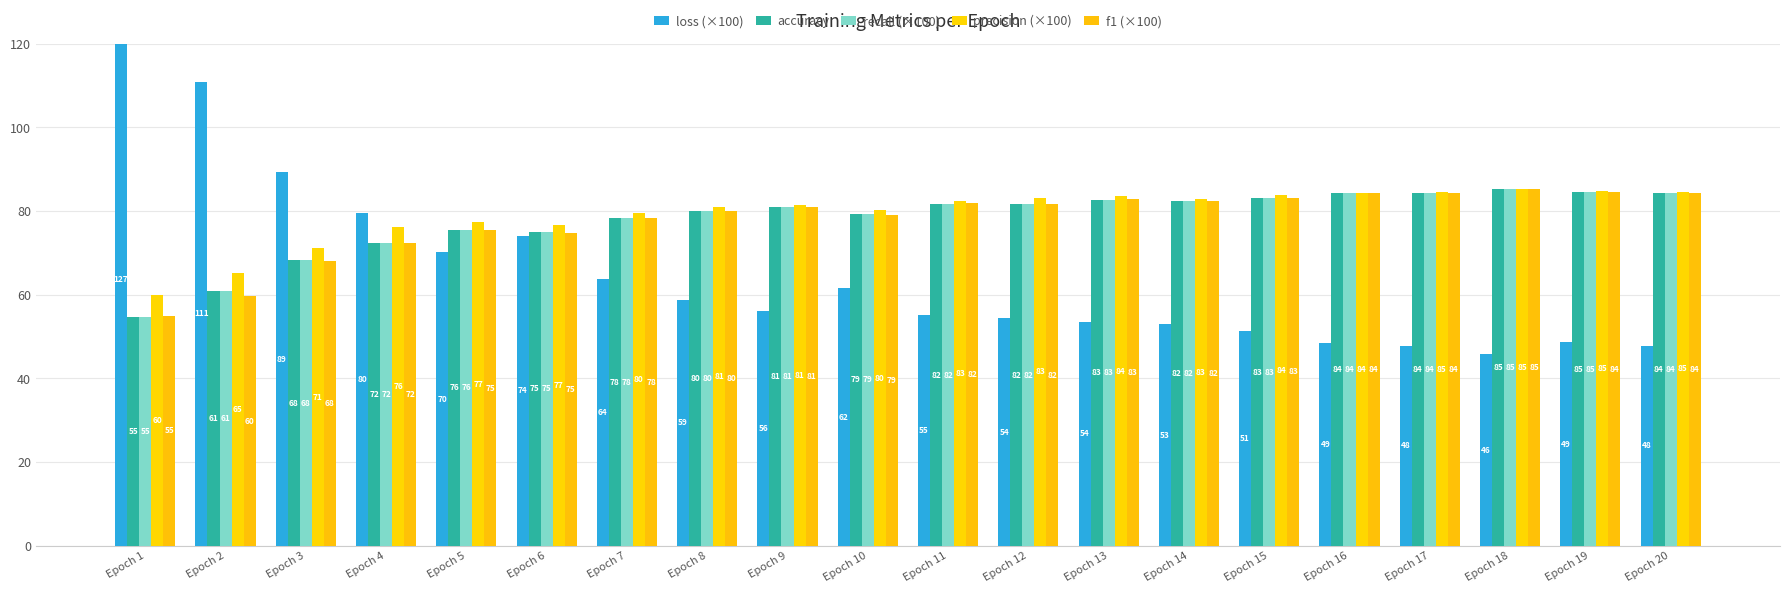

List the series in order of their peak value, highest first.

loss (×100), precision (×100), accuracy, recall (×100), f1 (×100)